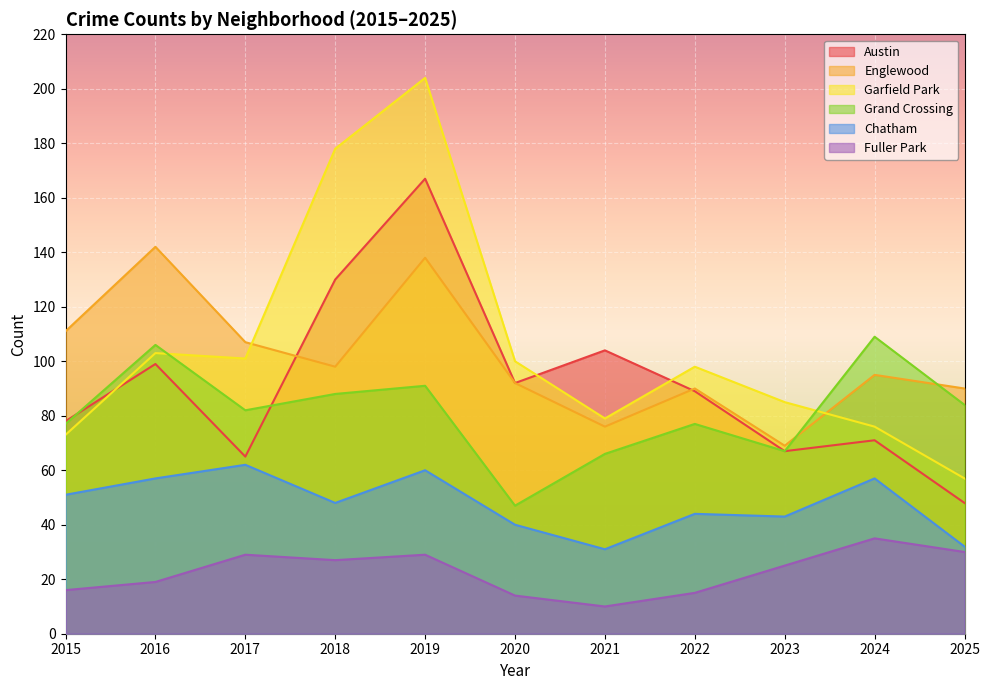

Between which two adjacent categories do Grand Crossing and Austin first intersect?

2015 and 2016